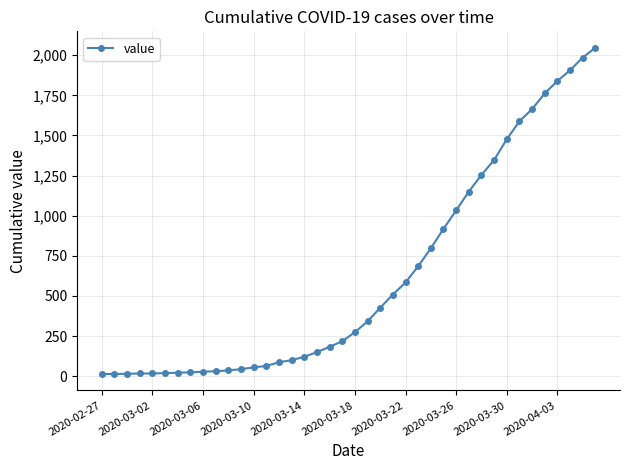

How many lines are shown in the chart?

1